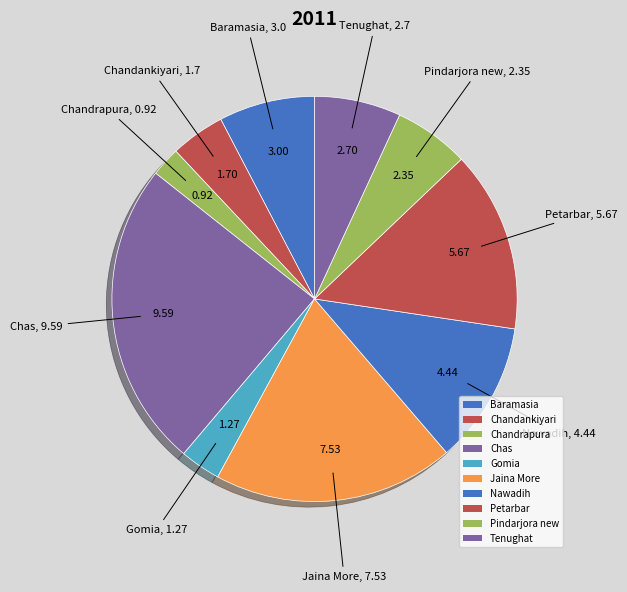

Count the number of slices in the pie.

10